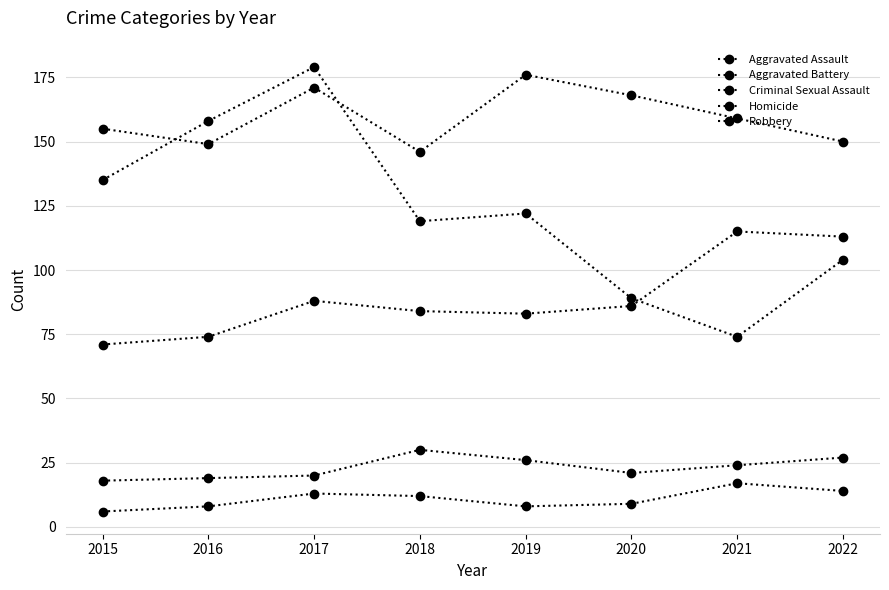

Does the chart have visible grid lines?

Yes